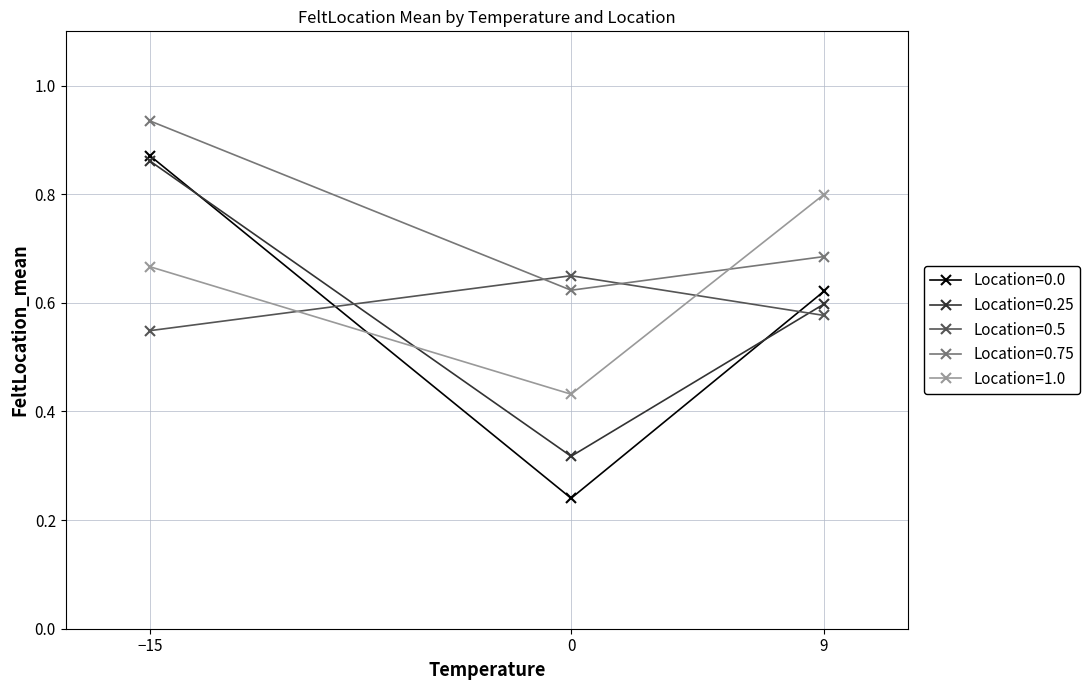

Rank the series at 0 from lowest to highest value.

Location=0.0, Location=0.25, Location=1.0, Location=0.75, Location=0.5